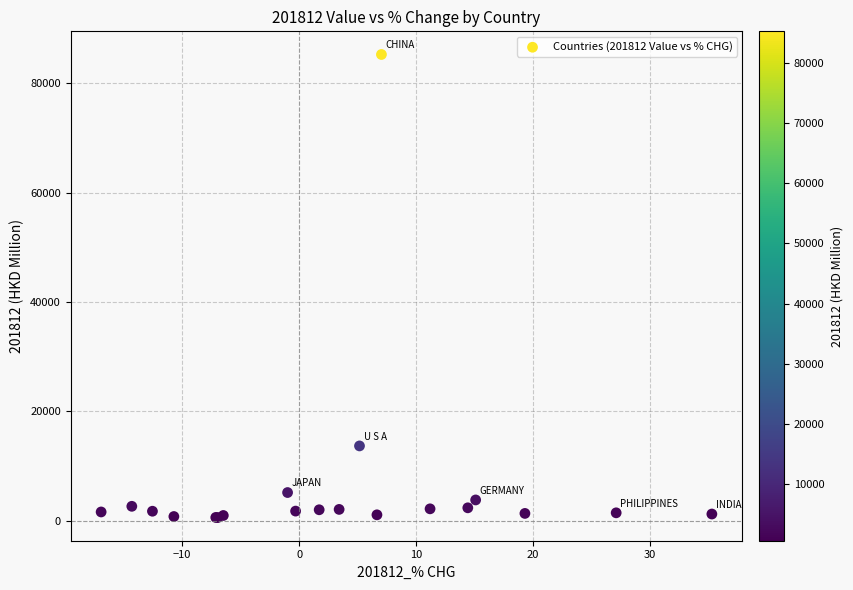

What Y value in the scatter plot is closest to 42923?

13656.9